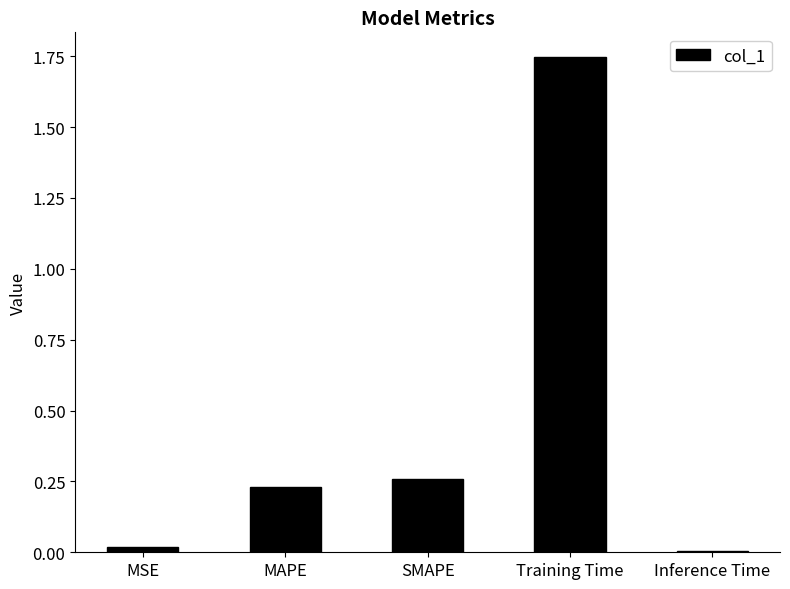

Which label corresponds to the largest value in the chart?

Training Time